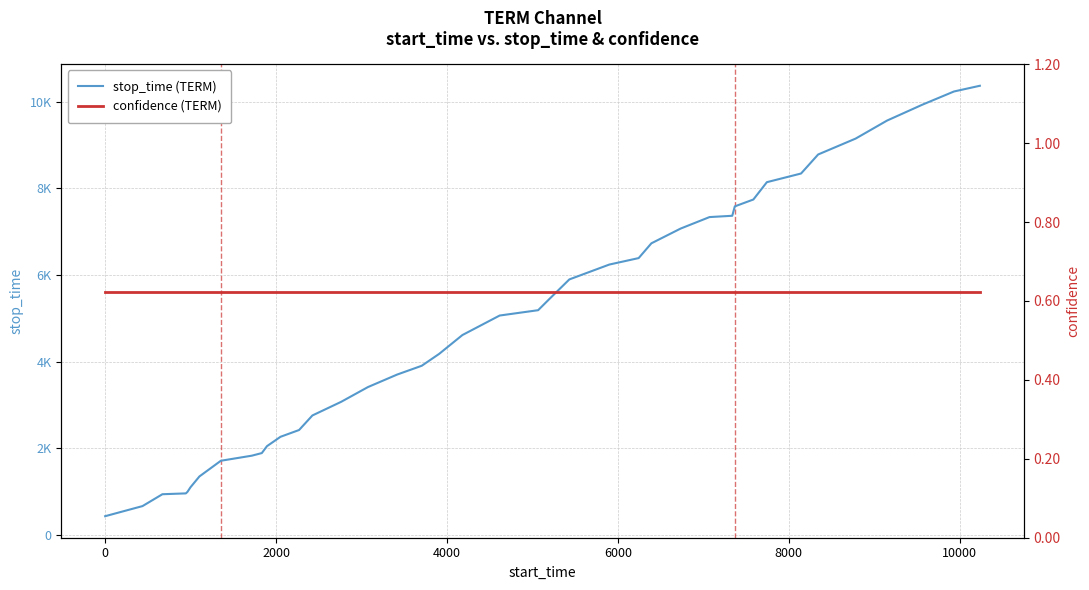

True or false: confidence (TERM) has more than 0 points higher than both neighbors.

False